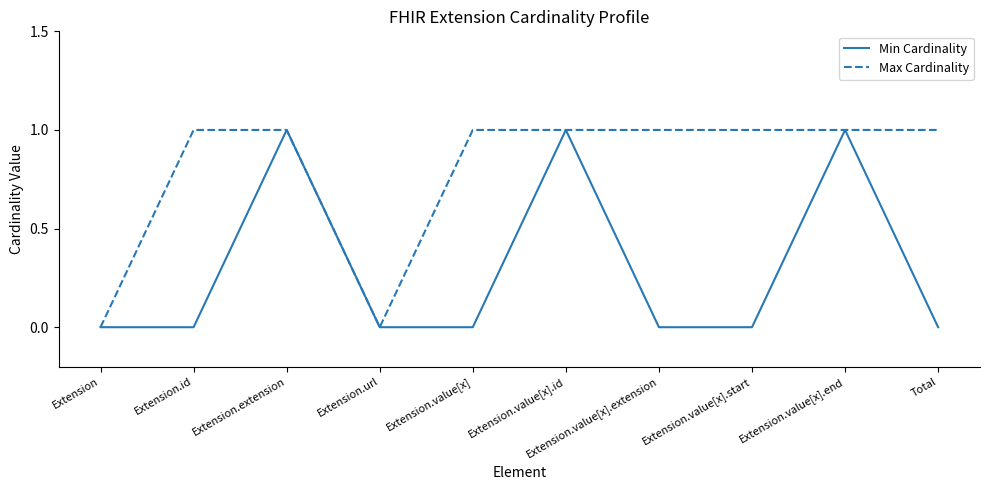

What position from the left is Extension.value[x].id?

6